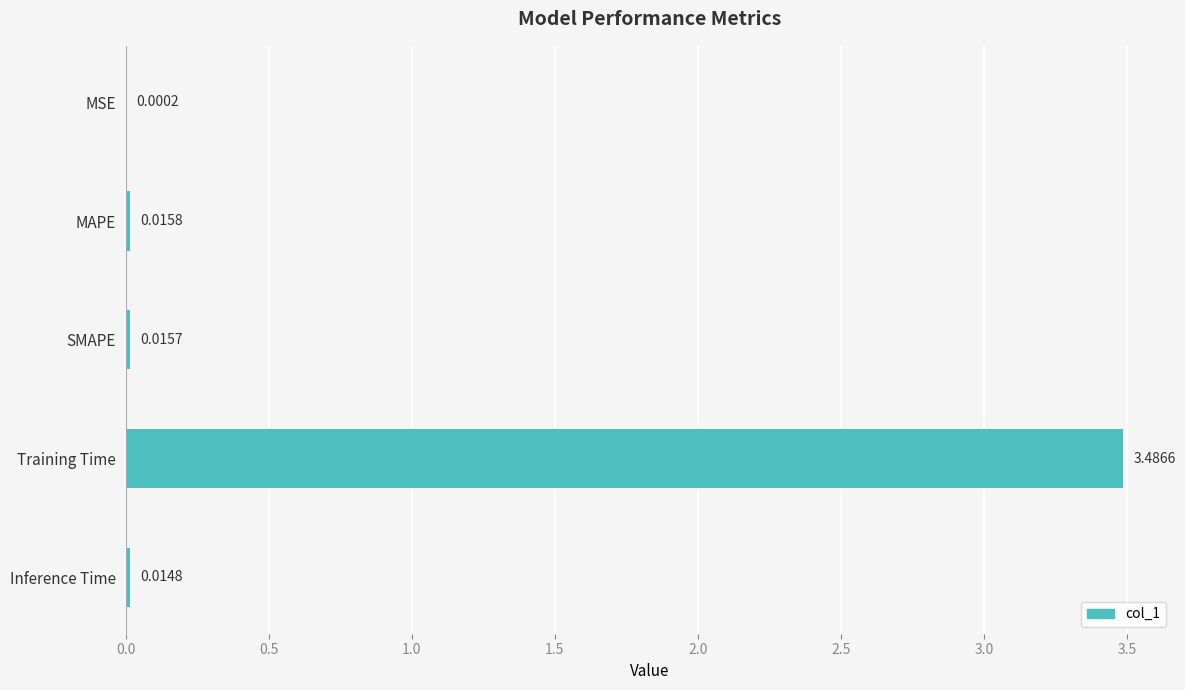

How many categories are shown in the chart?

5